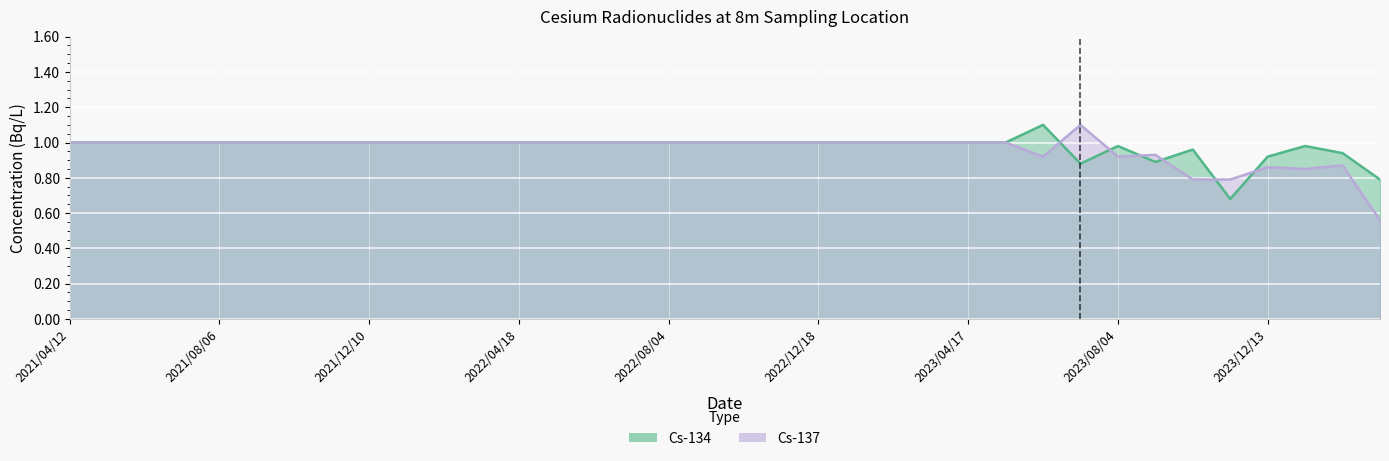

What are all the series names shown in the legend?

Cs-134, Cs-137